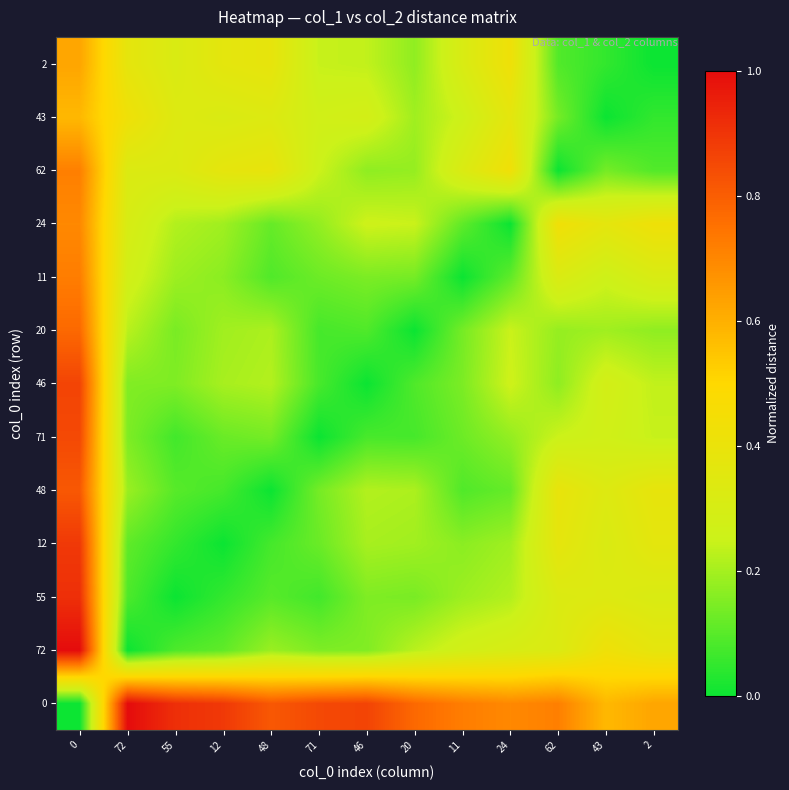

Reading left to right, list all the values displayed in this chart.

0: 0=0.0	72=1.0	55=0.9	12=0.9	48=0.8	71=0.9	46=0.9	20=0.8	11=0.7	24=0.7	62=0.7	43=0.6	2=0.6
72: 0=1.0	72=0.0	55=0.1	12=0.1	48=0.2	71=0.1	46=0.2	20=0.2	11=0.3	24=0.3	62=0.3	43=0.4	2=0.4
55: 0=0.9	72=0.1	55=0.0	12=0.1	48=0.1	71=0.1	46=0.2	20=0.1	11=0.2	24=0.2	62=0.3	43=0.3	2=0.3
12: 0=0.9	72=0.1	55=0.1	12=0.0	48=0.1	71=0.1	46=0.2	20=0.2	11=0.2	24=0.2	62=0.4	43=0.3	2=0.4
48: 0=0.8	72=0.2	55=0.1	12=0.1	48=0.0	71=0.1	46=0.2	20=0.2	11=0.1	24=0.1	62=0.4	43=0.3	2=0.4
71: 0=0.9	72=0.1	55=0.1	12=0.1	48=0.1	71=0.0	46=0.1	20=0.1	11=0.1	24=0.2	62=0.3	43=0.3	2=0.2
46: 0=0.9	72=0.2	55=0.2	12=0.2	48=0.2	71=0.1	46=0.0	20=0.1	11=0.1	24=0.3	62=0.2	43=0.3	2=0.2
20: 0=0.8	72=0.2	55=0.1	12=0.2	48=0.2	71=0.1	46=0.1	20=0.0	11=0.1	24=0.2	62=0.2	43=0.2	2=0.2
11: 0=0.7	72=0.3	55=0.2	12=0.2	48=0.1	71=0.1	46=0.1	20=0.1	11=0.0	24=0.1	62=0.3	43=0.3	2=0.3
24: 0=0.7	72=0.3	55=0.2	12=0.2	48=0.1	71=0.2	46=0.3	20=0.2	11=0.1	24=0.0	62=0.4	43=0.4	2=0.4
62: 0=0.7	72=0.3	55=0.3	12=0.4	48=0.4	71=0.3	46=0.2	20=0.2	11=0.3	24=0.4	62=0.0	43=0.1	2=0.1
43: 0=0.6	72=0.4	55=0.3	12=0.3	48=0.3	71=0.3	46=0.3	20=0.2	11=0.3	24=0.4	62=0.1	43=0.0	2=0.1
2: 0=0.6	72=0.4	55=0.3	12=0.4	48=0.4	71=0.2	46=0.2	20=0.2	11=0.3	24=0.4	62=0.1	43=0.1	2=0.0